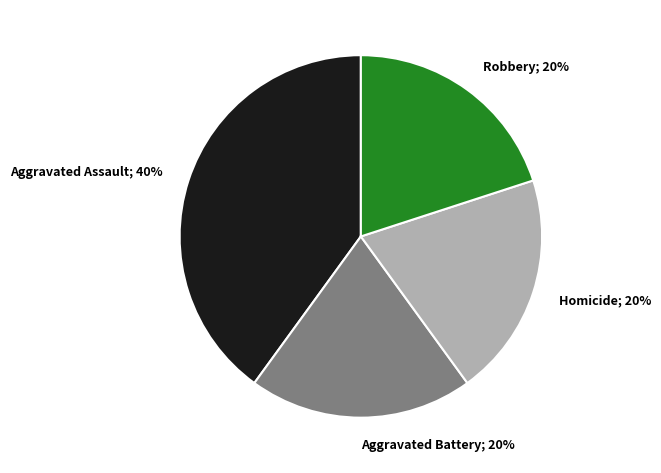

To the nearest percent, what is the average slice percentage?

25%